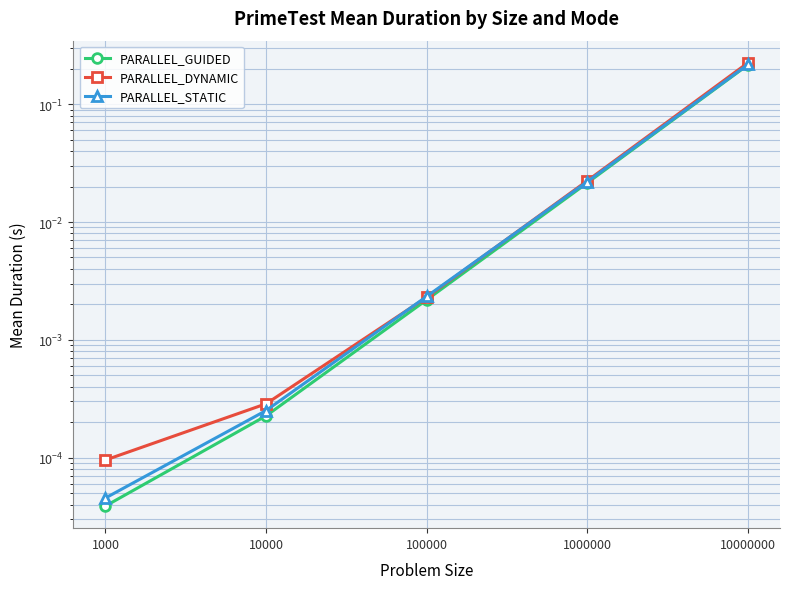

What is the maximum value shown in the chart?

0.2